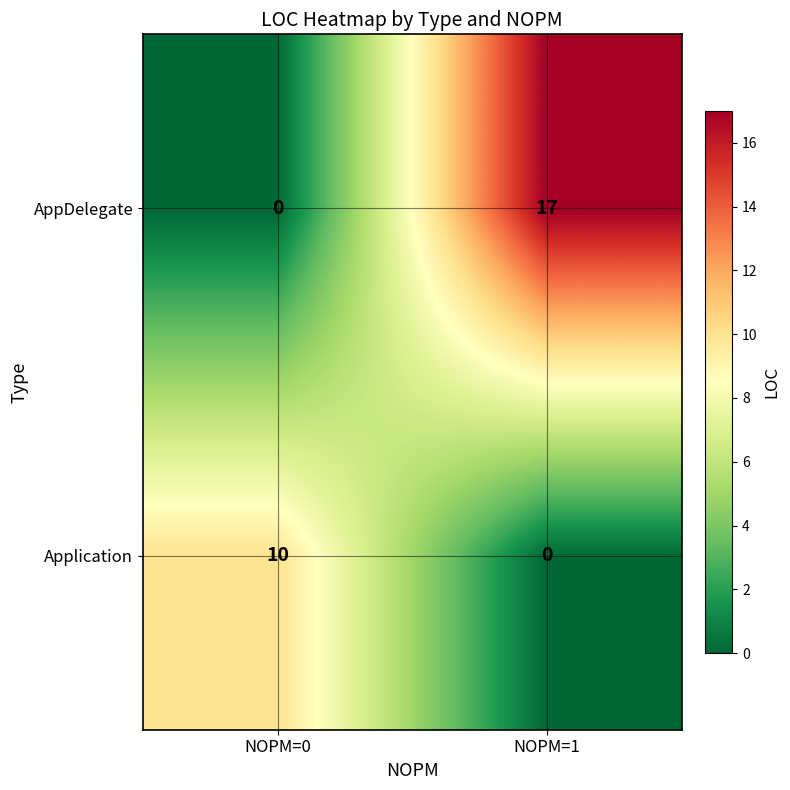

What is the spread (max minus min) of values at NOPM=1?

17